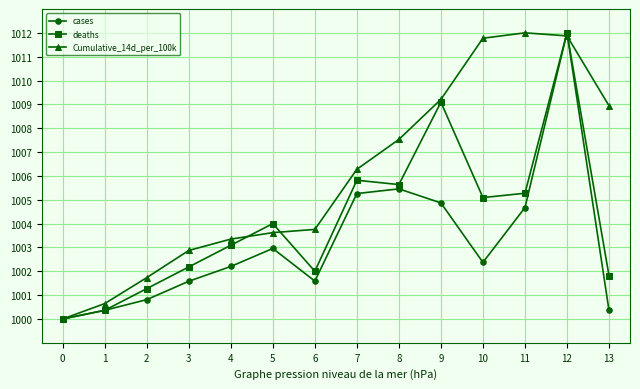

What is the value of the Cumulative_14d_per_100k point at the 1st from the left?

1000.0